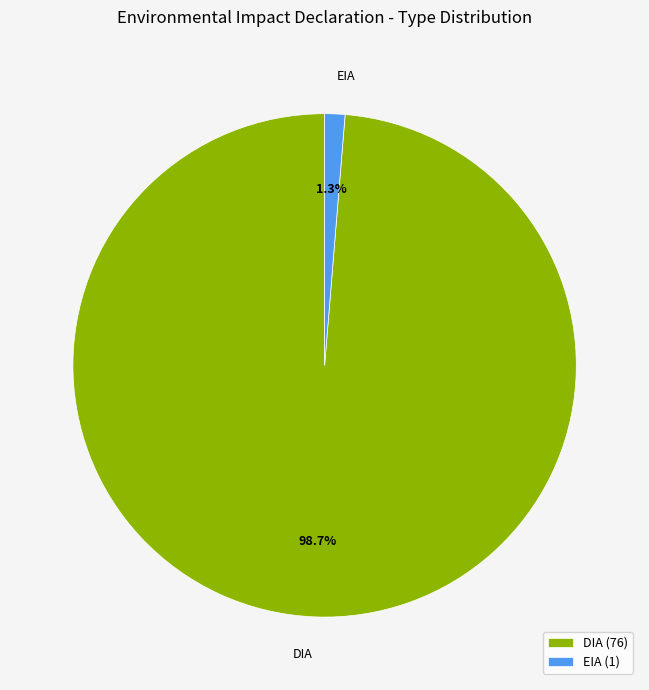

Does DIA represent more than half of the total?

Yes